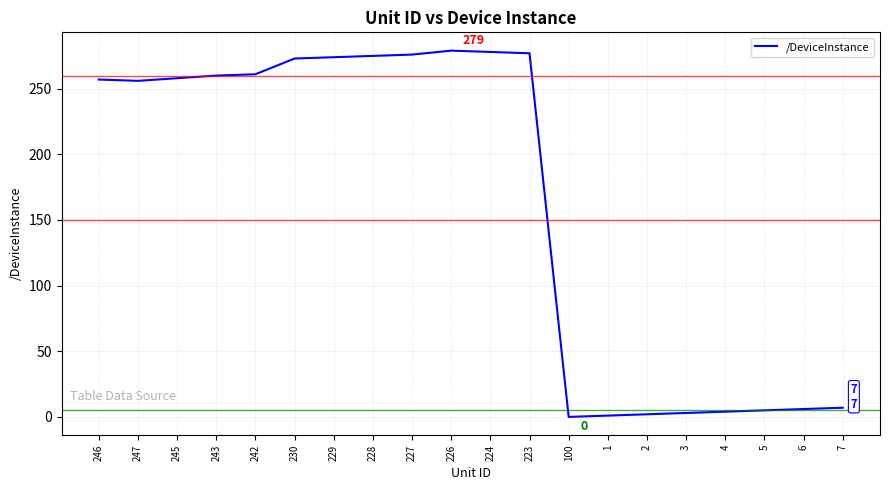

What is the maximum value shown in the chart?

279